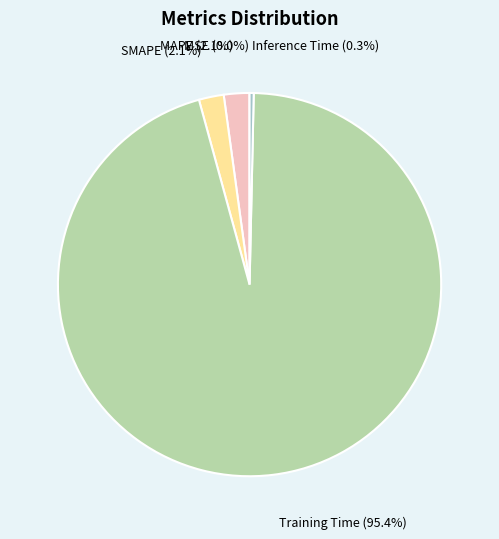

Between MAPE (2.1%) and Inference Time (0.3%), which is larger?

MAPE (2.1%)